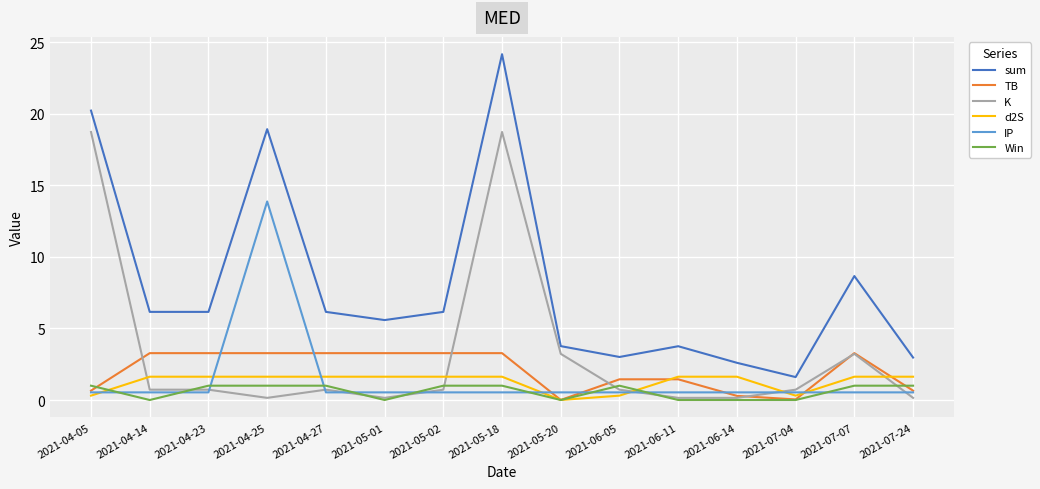

Is the value of Win at 2021-06-11 greater than the value of K at 2021-04-27?

No